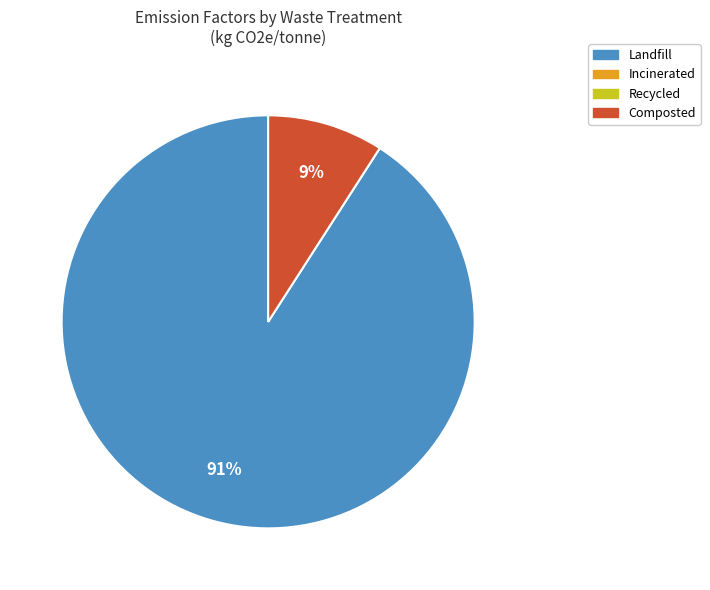

To the nearest percent, what is the difference between the largest and smallest slice percentages?

82%